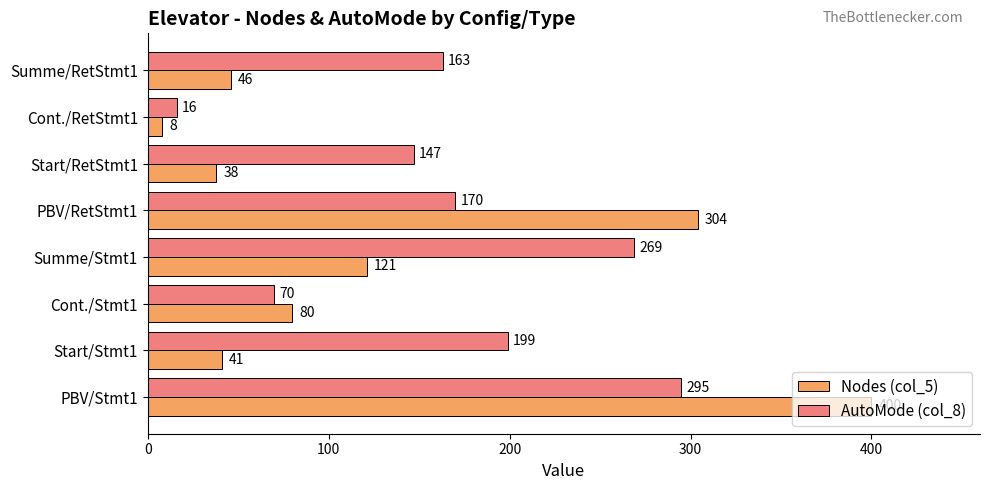

Which series changed the most between Start/Stmt1 and Summe/RetStmt1?

AutoMode (col_8)